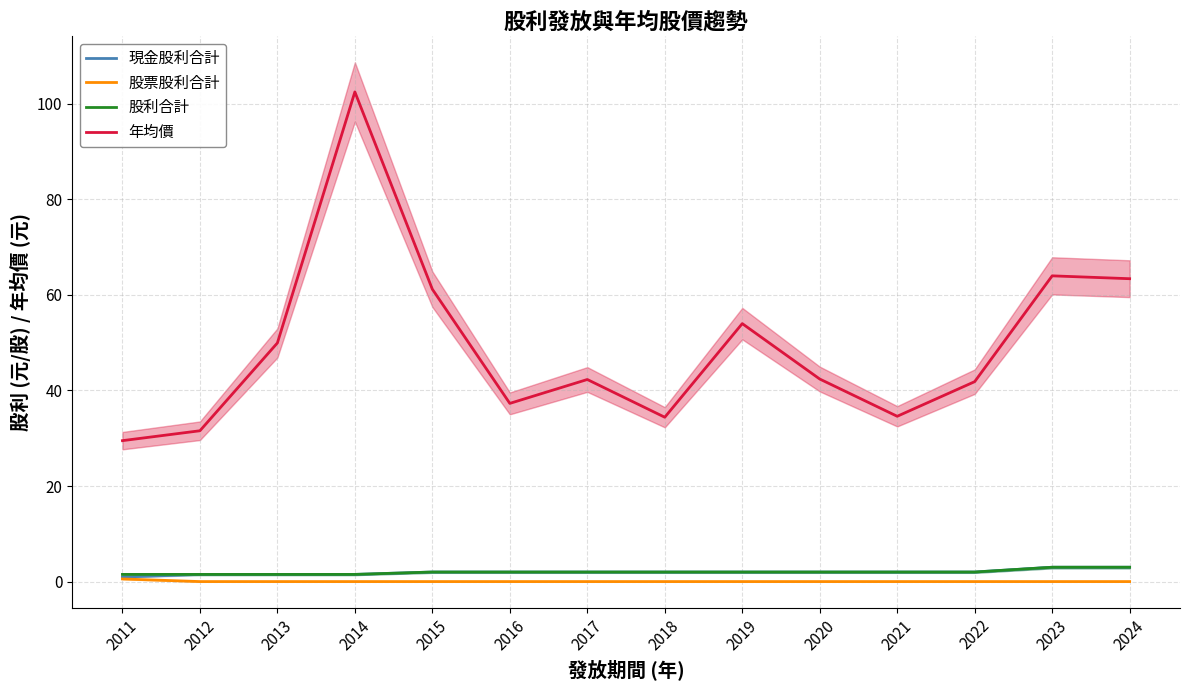

How many data points in 現金股利合計 are less than 2?

4